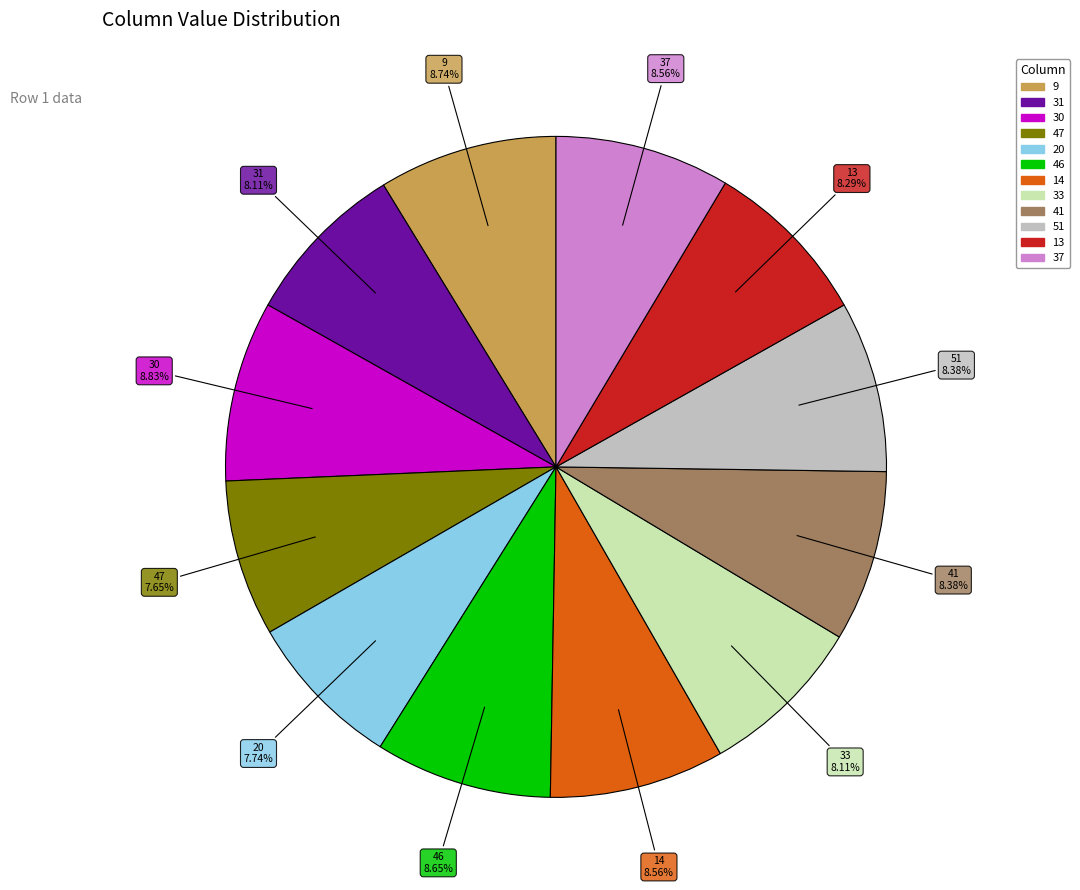

Does 31 represent more than half of the total?

No